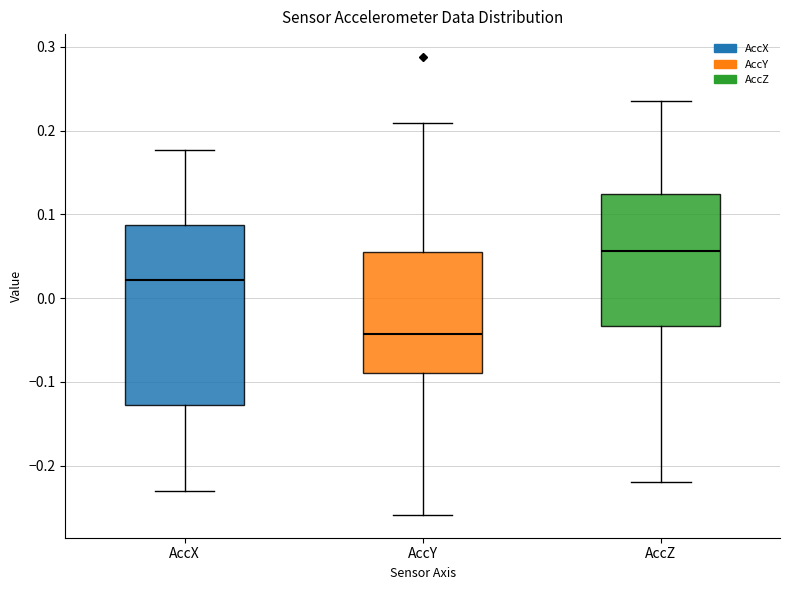

Reading left to right, read every box against the y-axis: the position of its median line, the range the box covers, and the ends of its whiskers. The values are not printed on the chart, so give them approximately, as read against the axis.

AccX: median 0.02, box -0.13 to 0.09, whiskers -0.23 to 0.18
AccY: median -0.04, box -0.09 to 0.06, whiskers -0.26 to 0.21
AccZ: median 0.06, box -0.03 to 0.12, whiskers -0.22 to 0.23